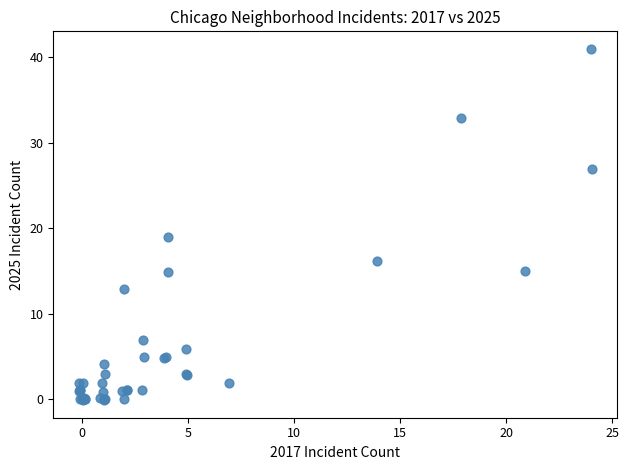

What Y value in the scatter plot is closest to 20?

19.0